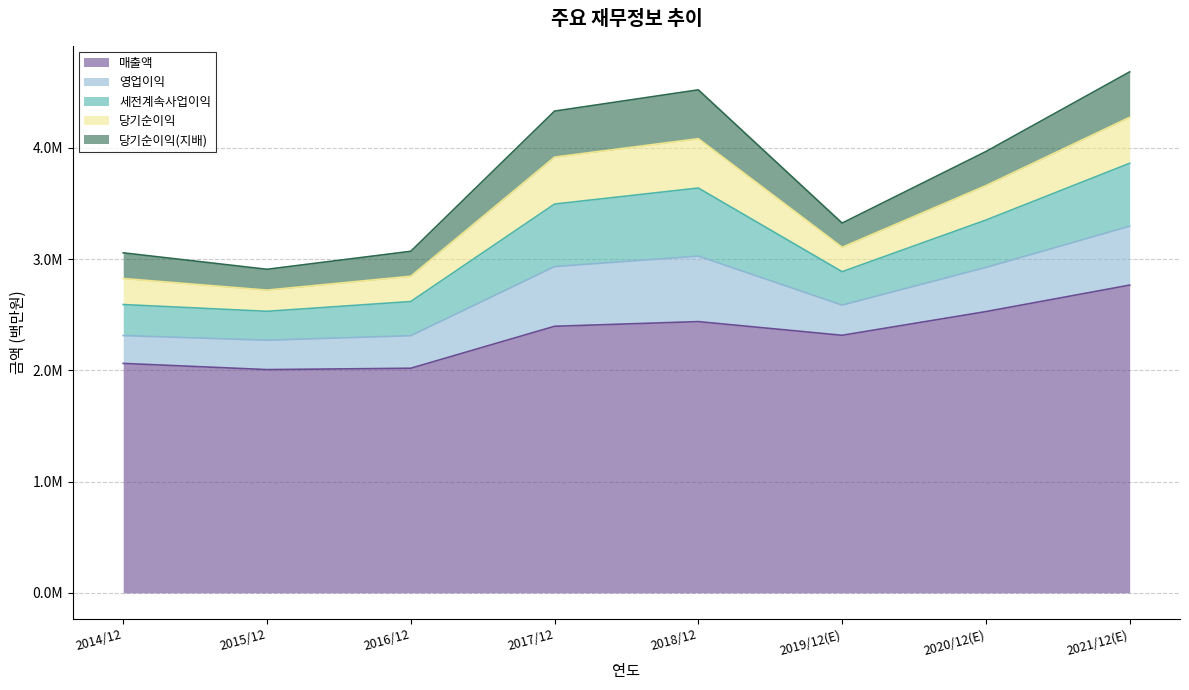

How many data points in 당기순이익 are less than 309790?

4